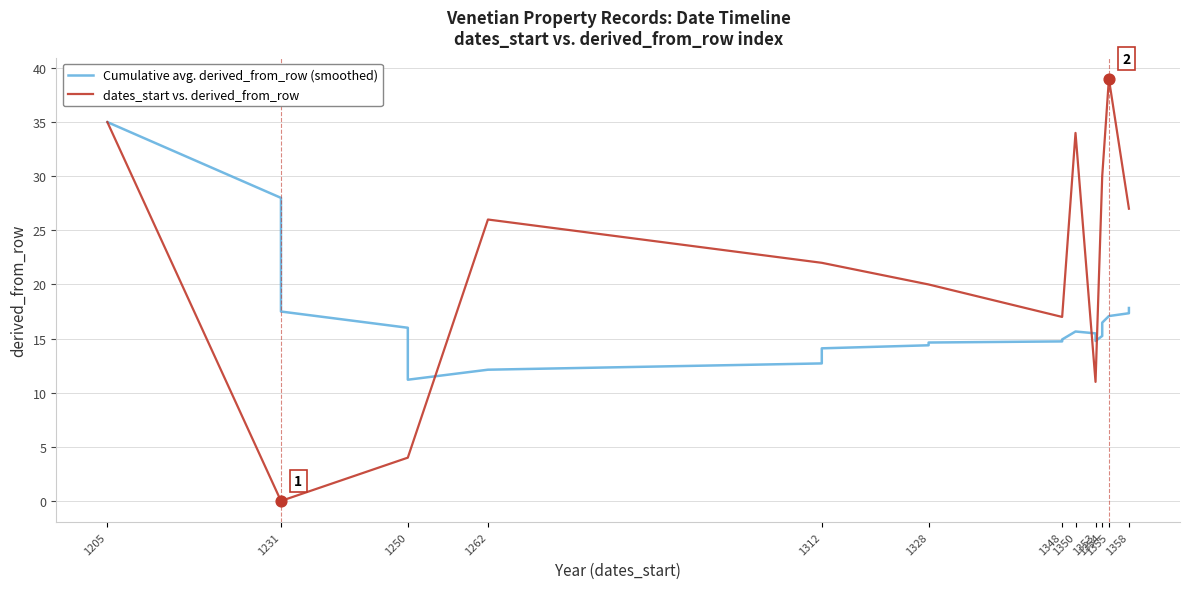

What are all the series names shown in the legend?

Cumulative avg. derived_from_row (smoothed), dates_start vs. derived_from_row